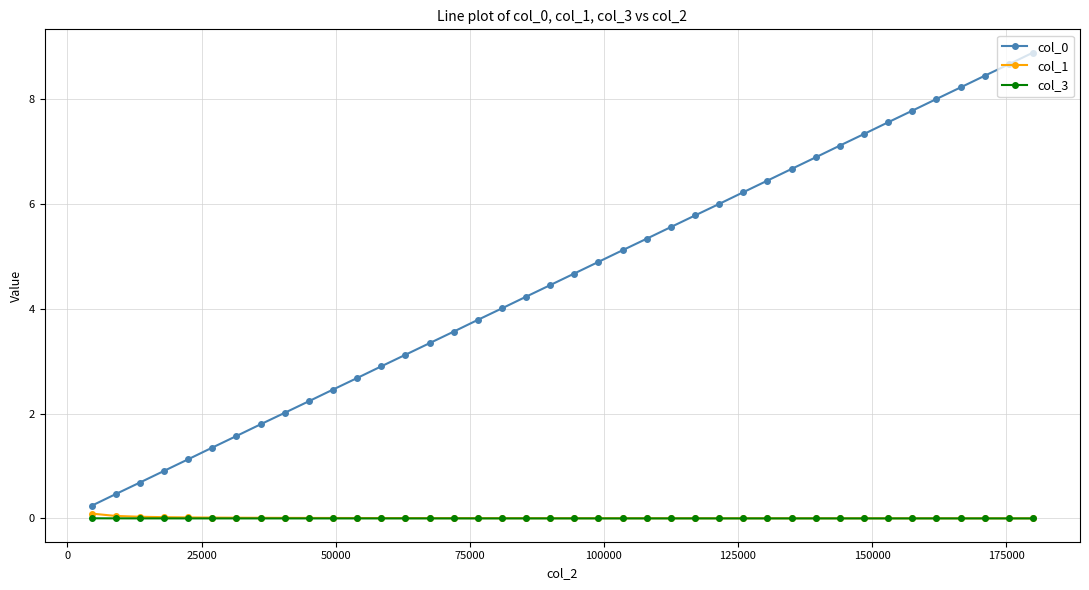

True or false: col_0 and col_3 intersect in this chart.

False